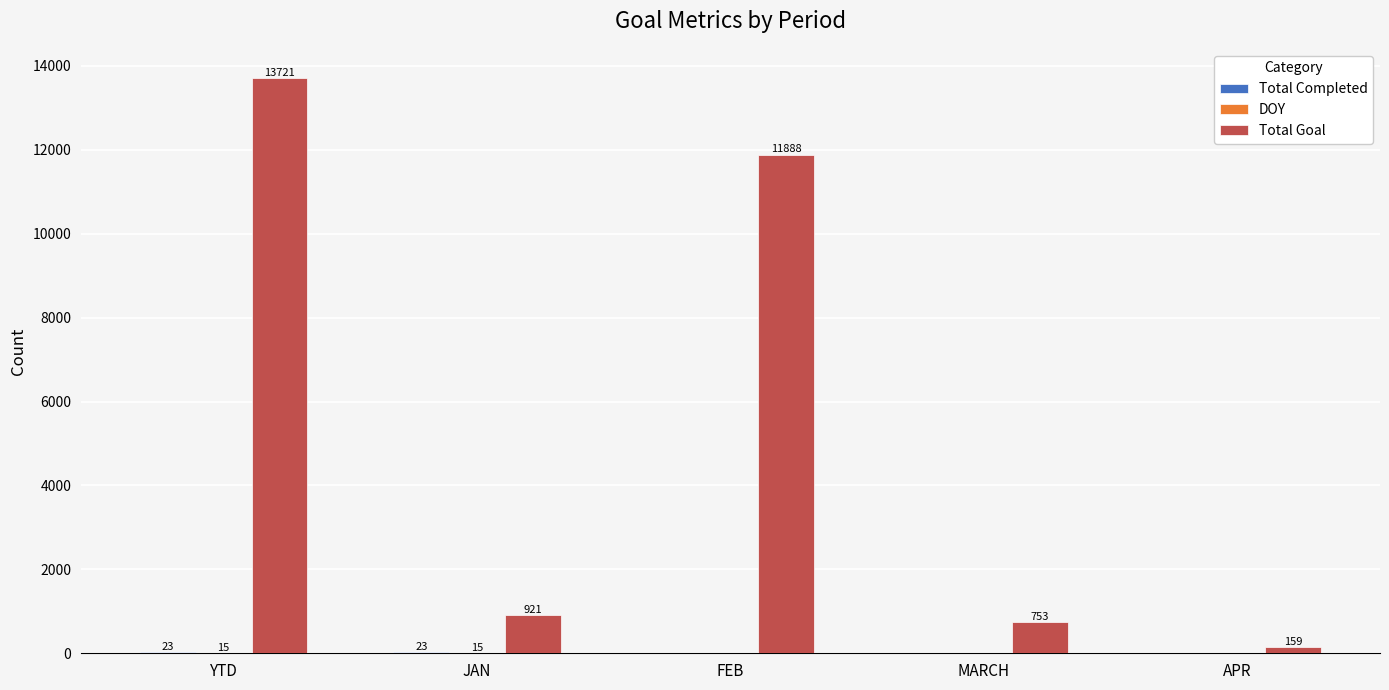

The Total Goal series shows 159 at APR. True or false?

True